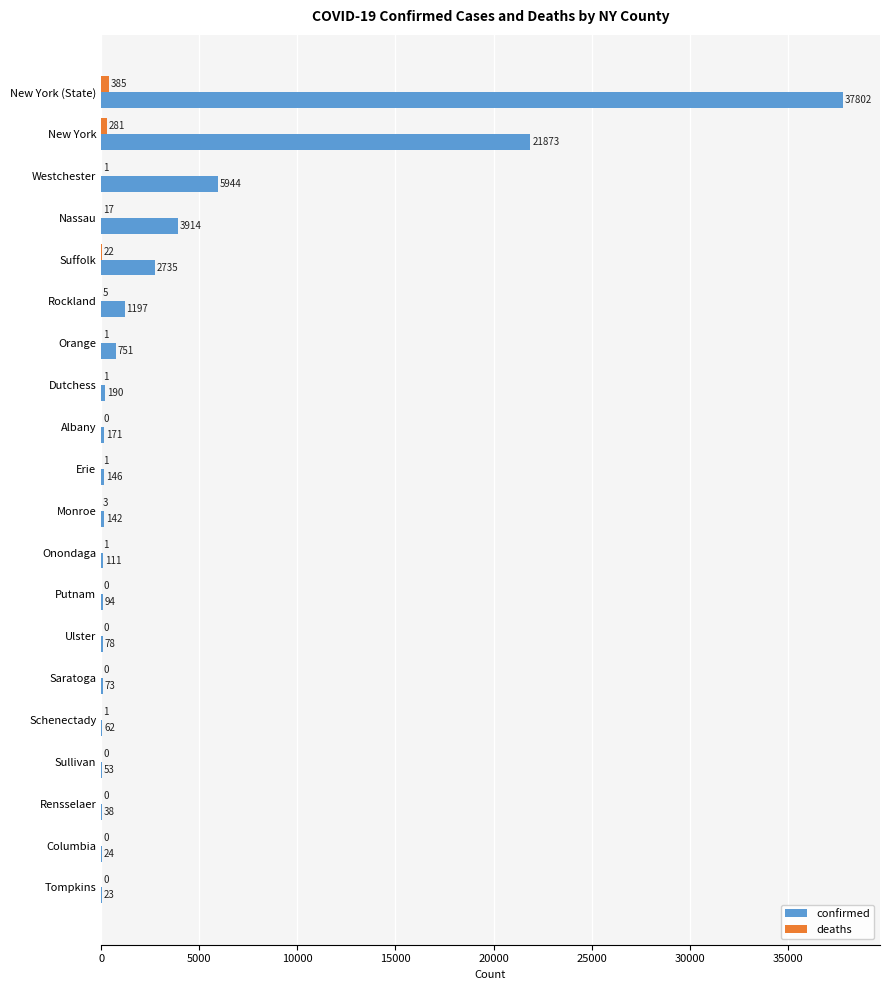

Which series changed the most between Erie and Ulster?

confirmed